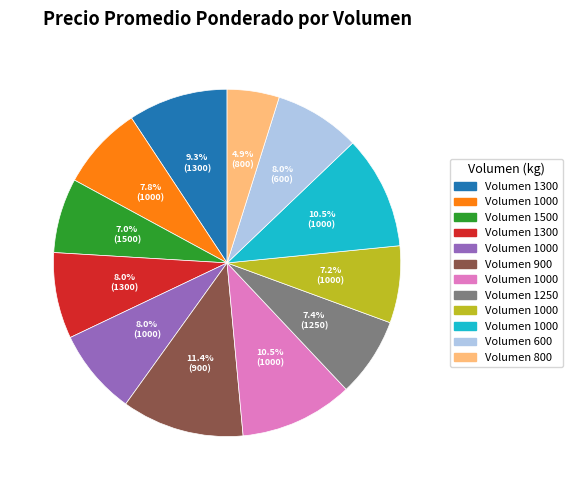

Is there any slice that represents more than half of the pie?

No